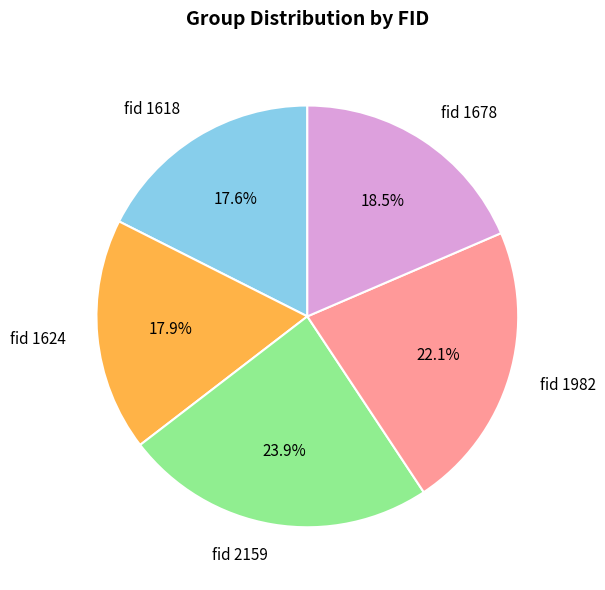

Does fid 1618 account for over 50% of the chart?

No